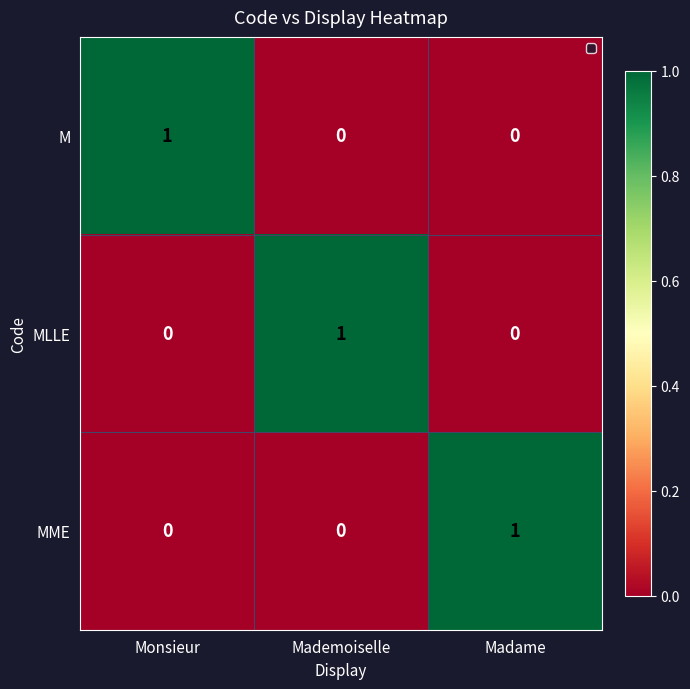

Count the number of categories in the chart.

3